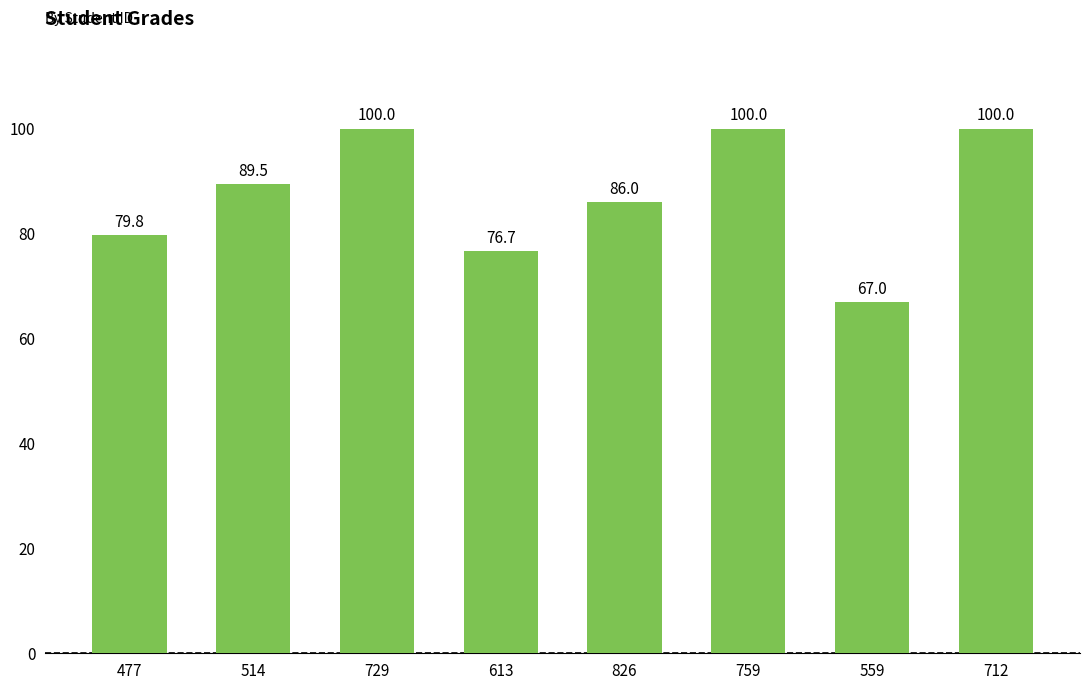

Where does the data first go above 89?

514